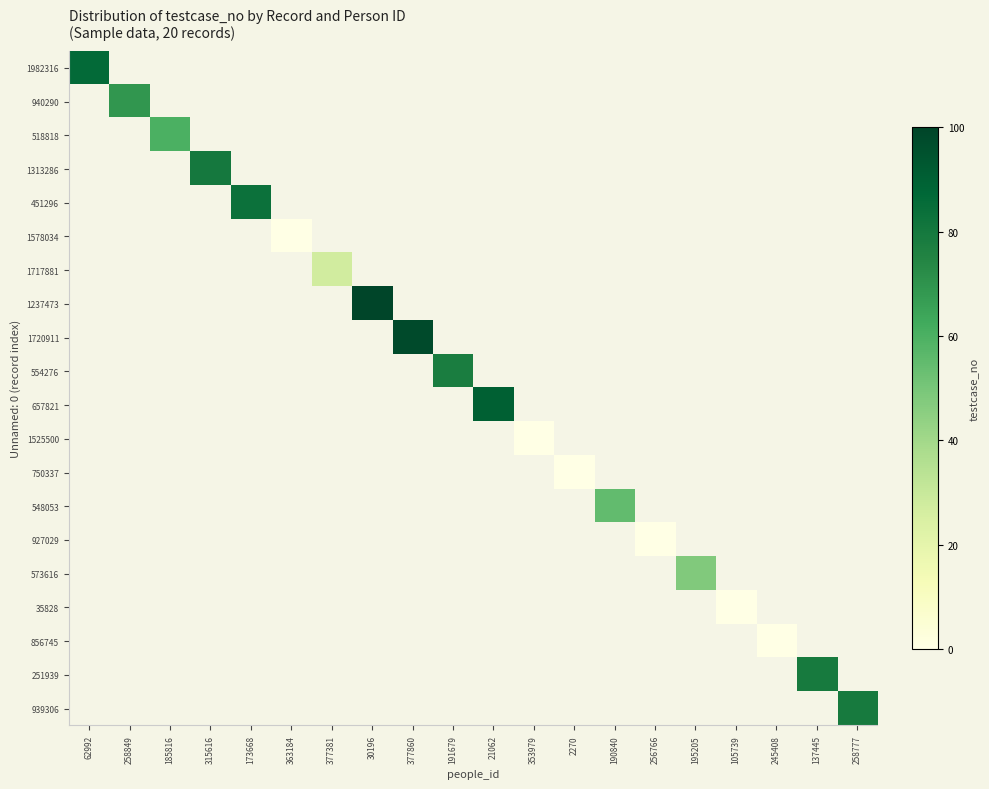

Which has a higher value, 353979 or 258777?

258777